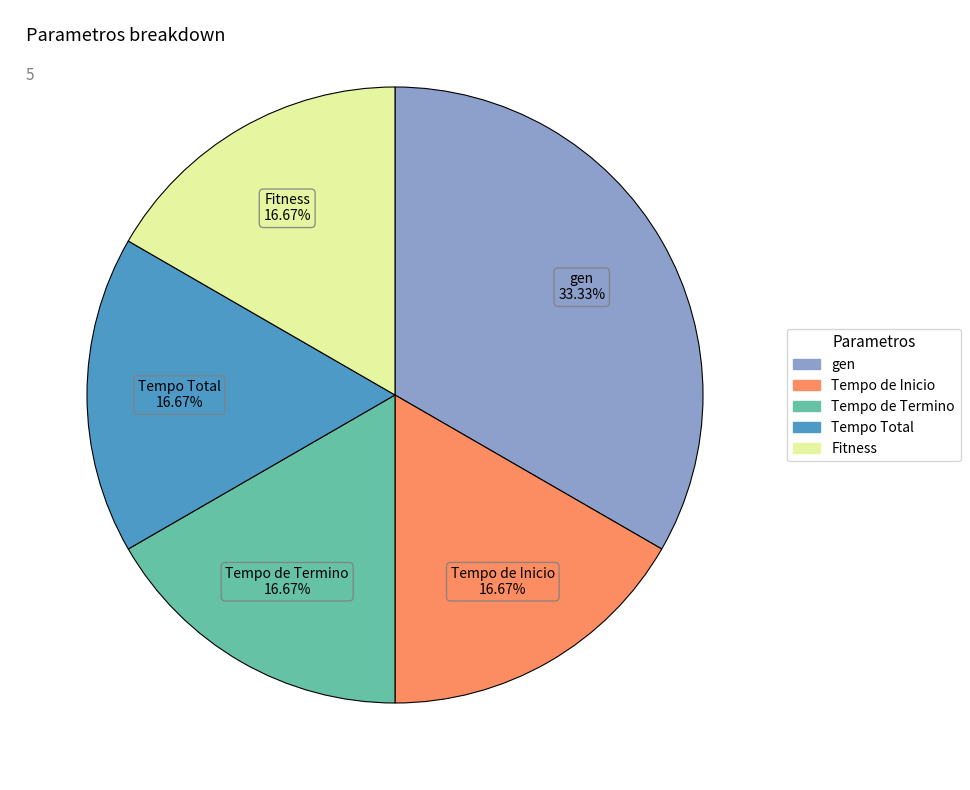

What percentage is the Fitness slice, to the nearest percent?

17%